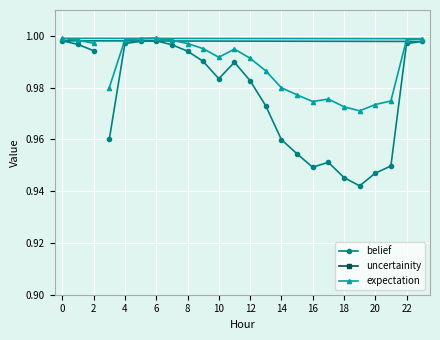

Is it true that belief equals 1.3 at 18?

False